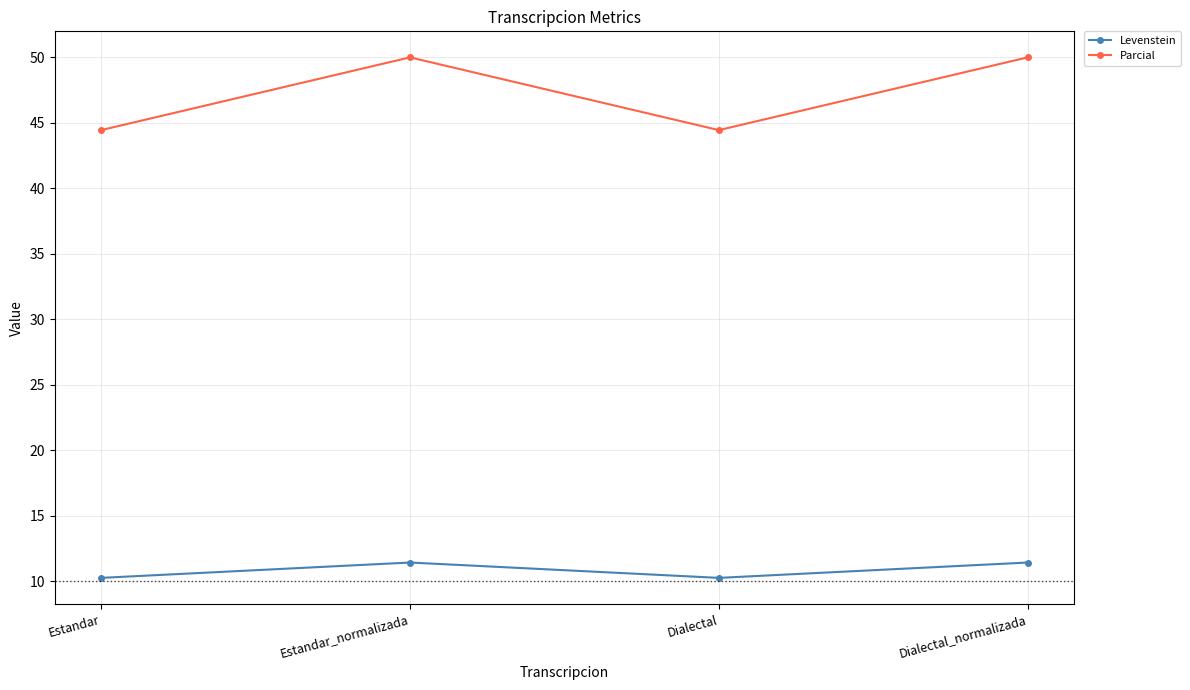

The value of Parcial at Estandar is 9.1. True or false?

False